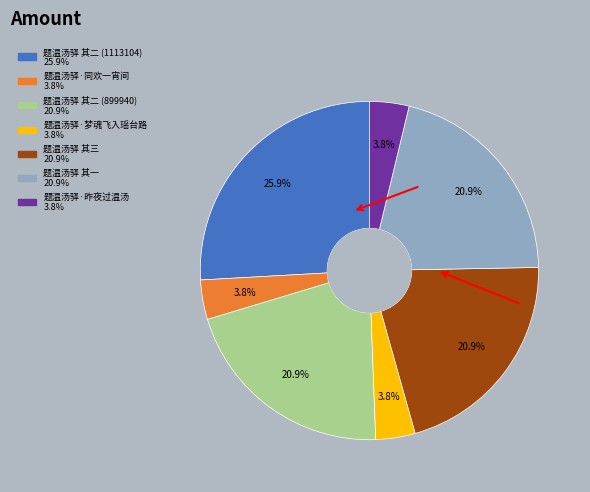

How many slices are in this pie chart?

7